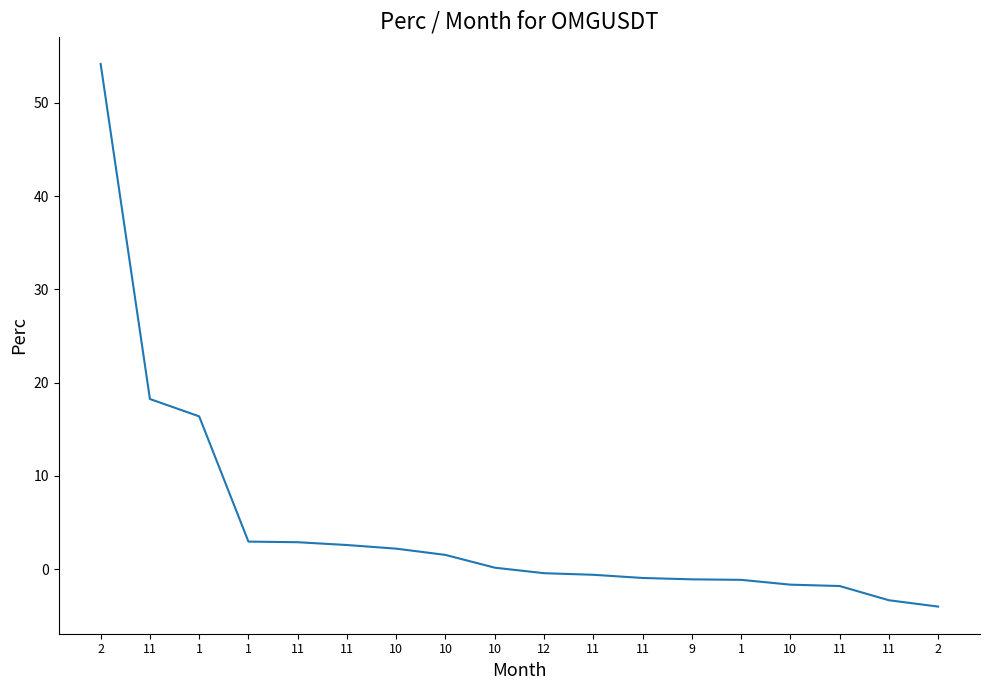

What is the average value?

4.8